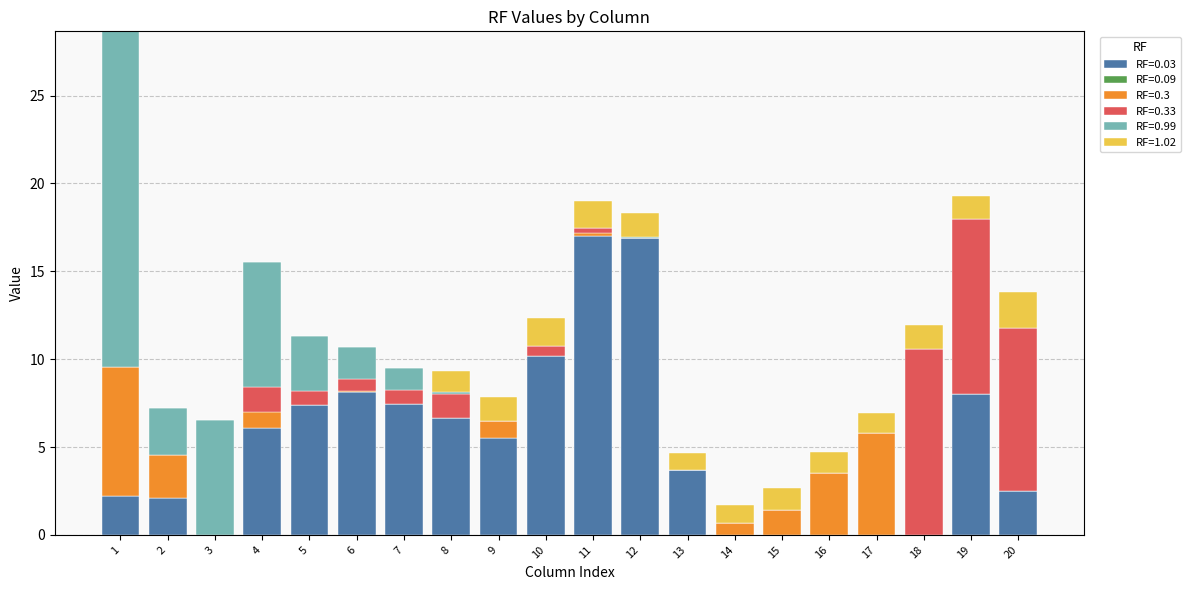

What is the highest value of the RF=0.03 series?

17.0